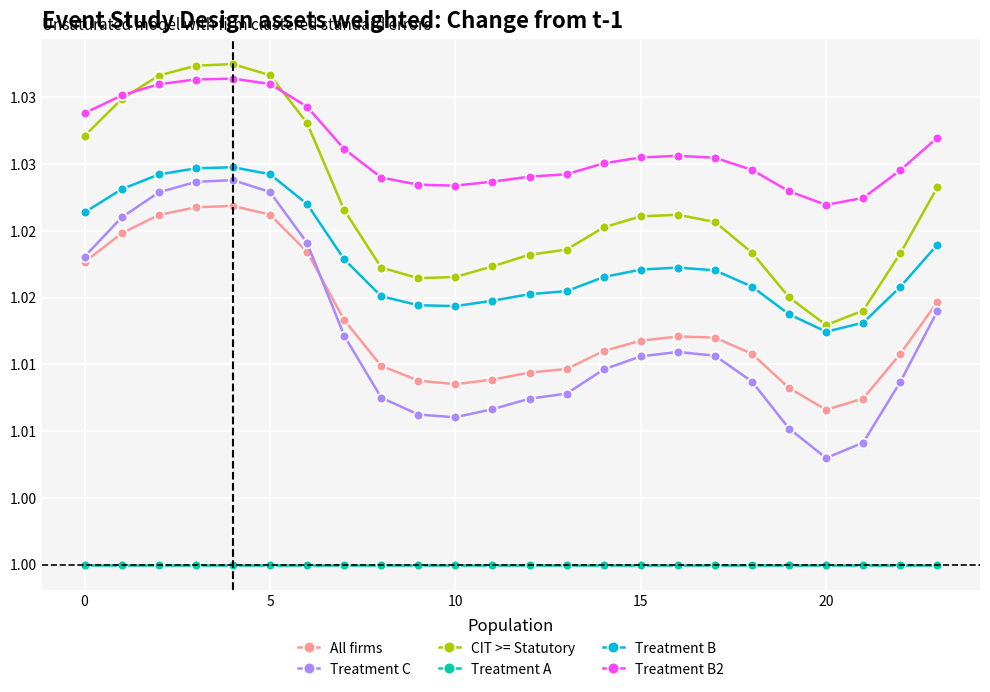

What are all the series names shown in the legend?

All firms, Treatment C, CIT >= Statutory, Treatment A, Treatment B, Treatment B2